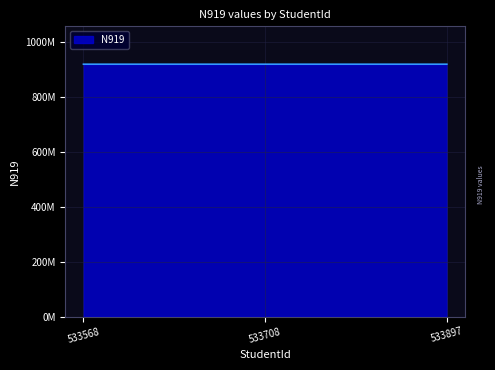

Rank the categories by value from highest to lowest.

533708, 533897, 533568